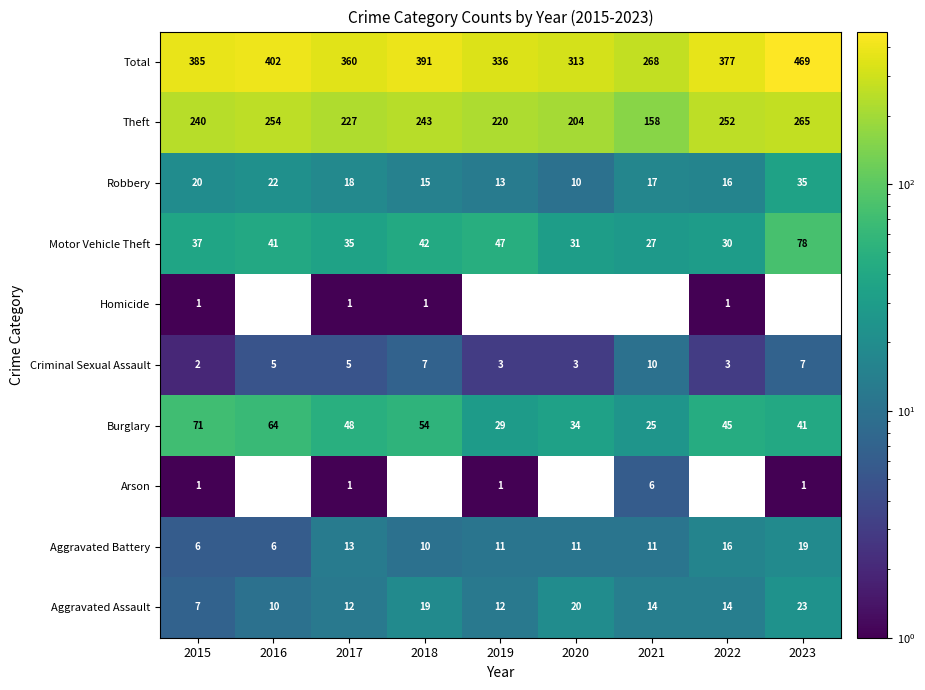

How many Burglary values are between 34 and 54?

5